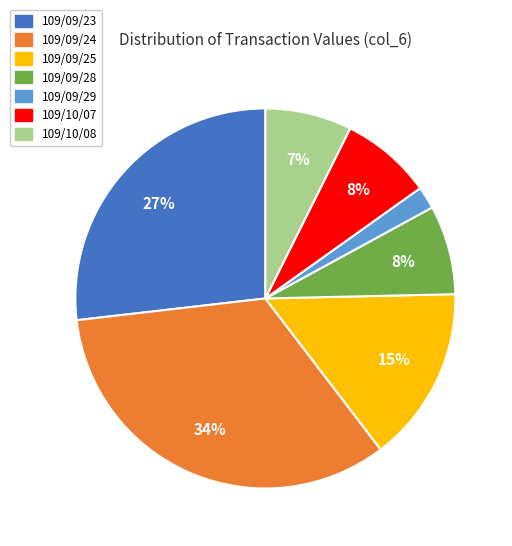

Does 109/09/24 account for over 50% of the chart?

No